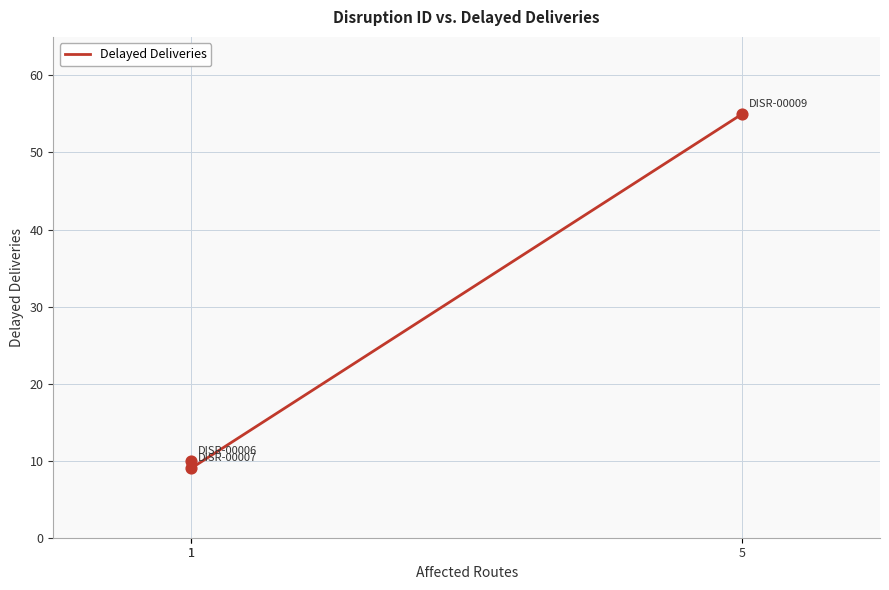

Approximately how many times larger is the value at 5 compared to 1?

6.1